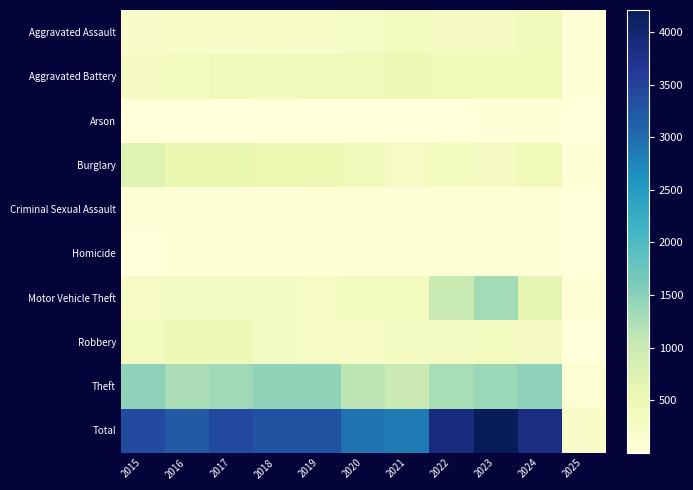

Rank the series at 2018 from lowest to highest value.

Arson, Homicide, Criminal Sexual Assault, Aggravated Assault, Motor Vehicle Theft, Robbery, Aggravated Battery, Burglary, Theft, Total